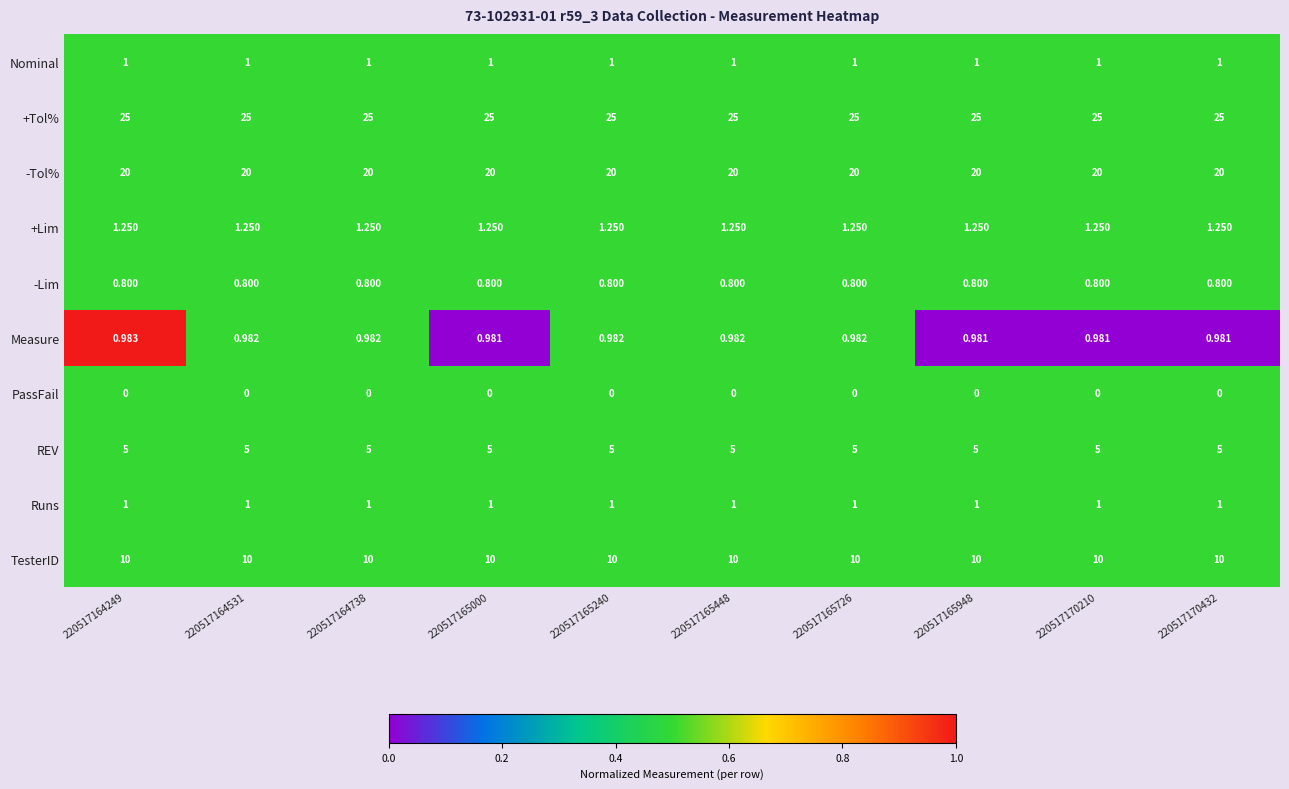

Count the number of categories in the chart.

10